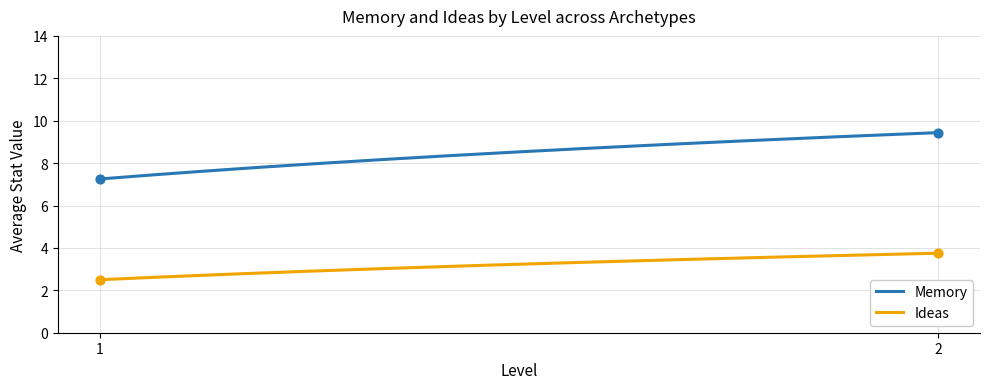

Rank the series by their maximum value, from lowest to highest.

Ideas, Memory